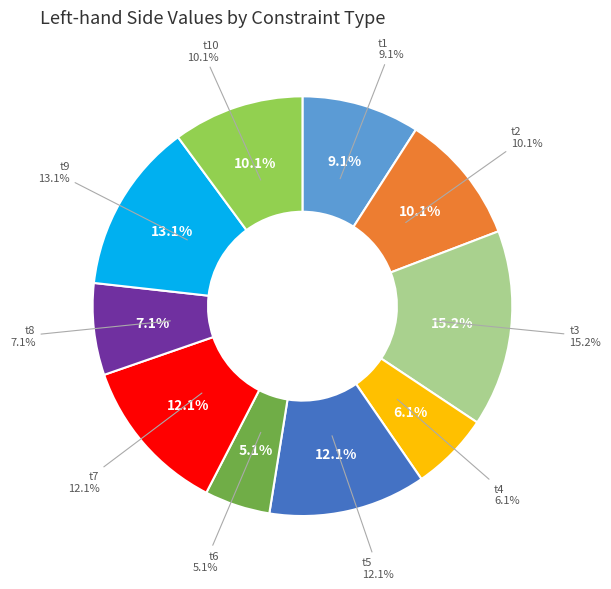

Does t1 account for over 50% of the chart?

No